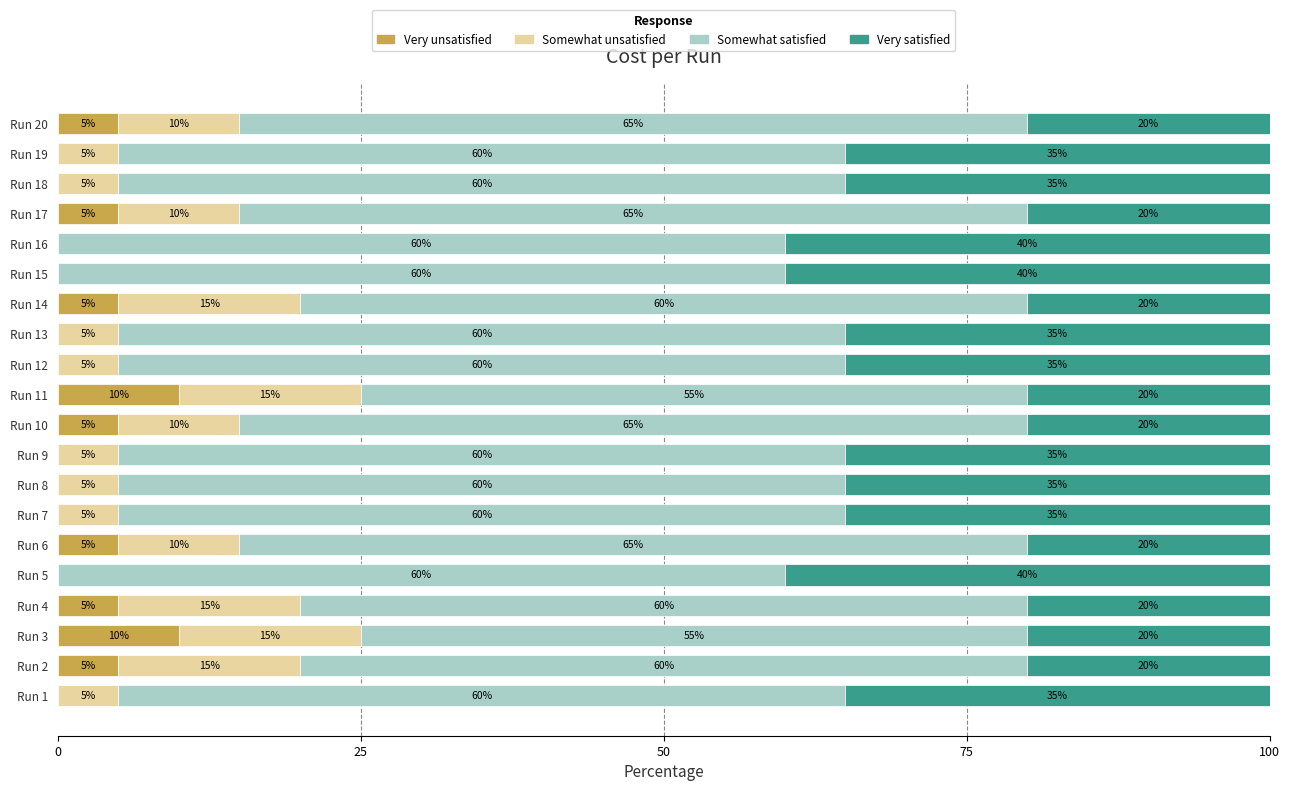

What is the total value across all series at Run 19?

100